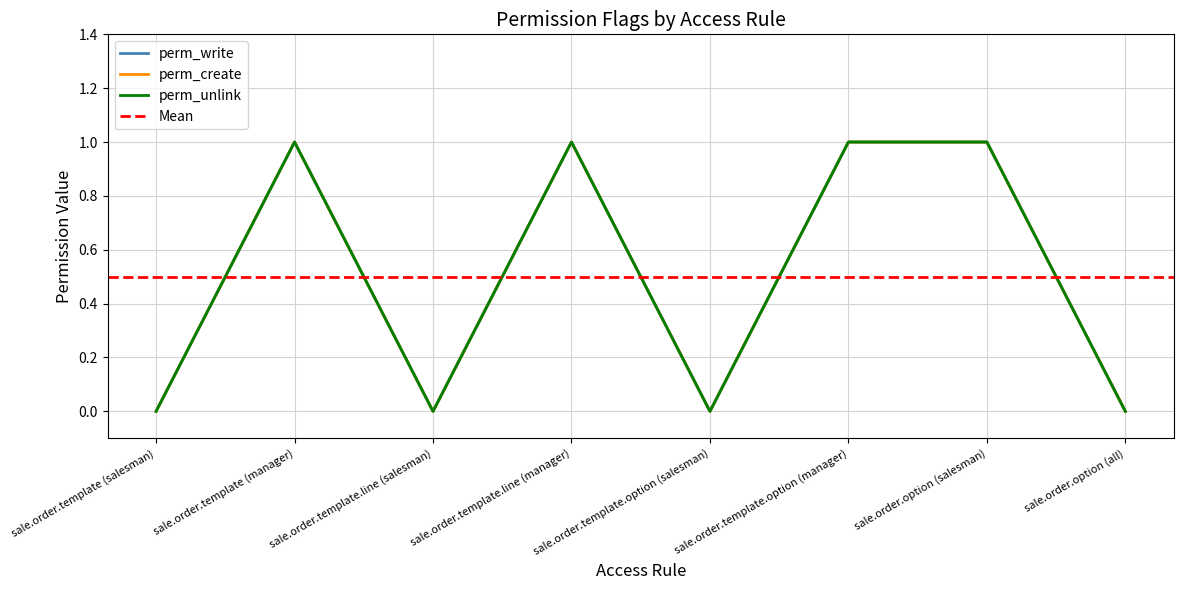

Where is the first local minimum for perm_create?

sale.order.template.line (salesman)